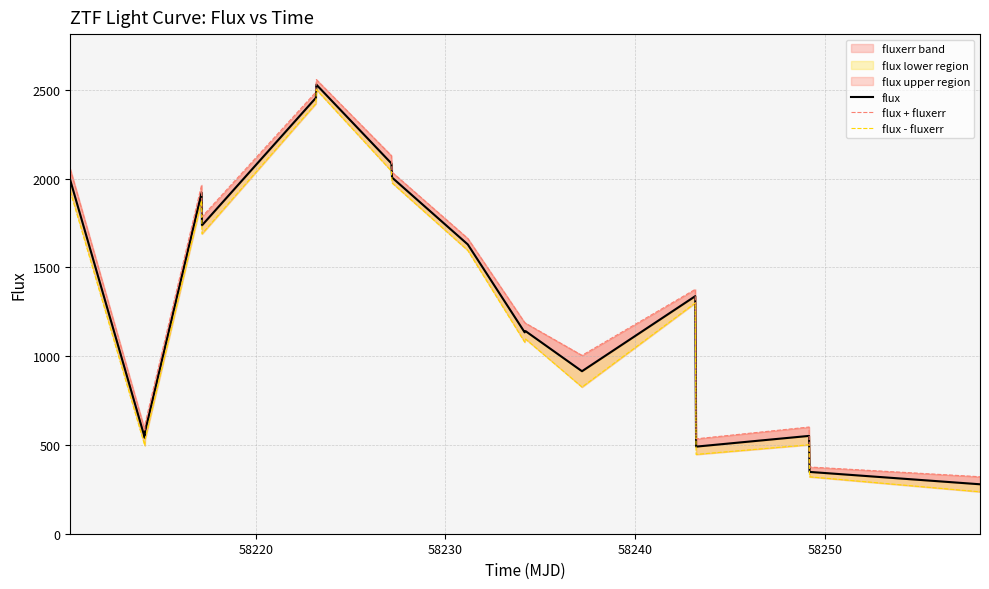

True or false: flux + fluxerr and flux intersect in this chart.

False